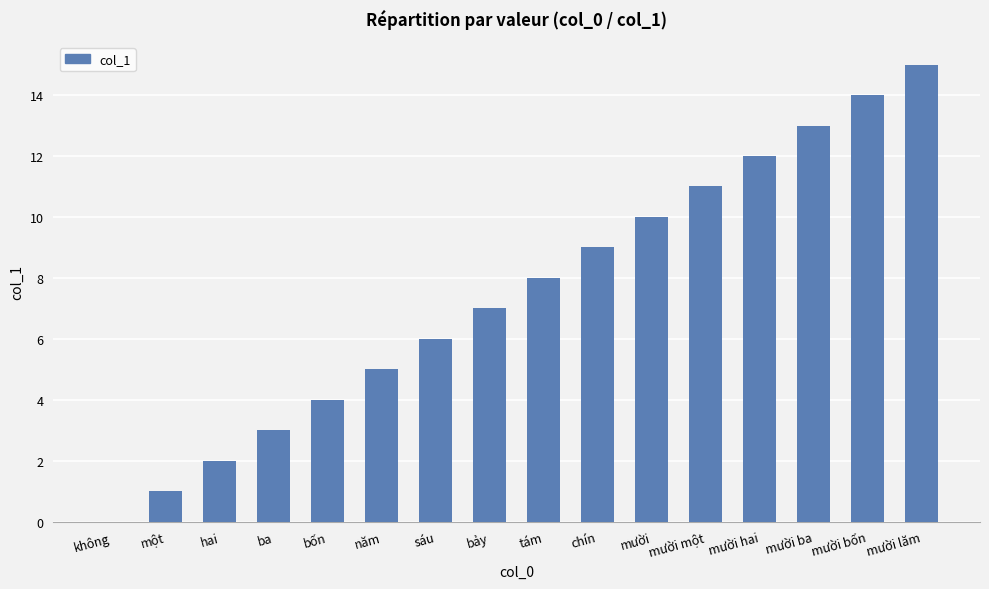

Is it true that the value at không is 0?

True